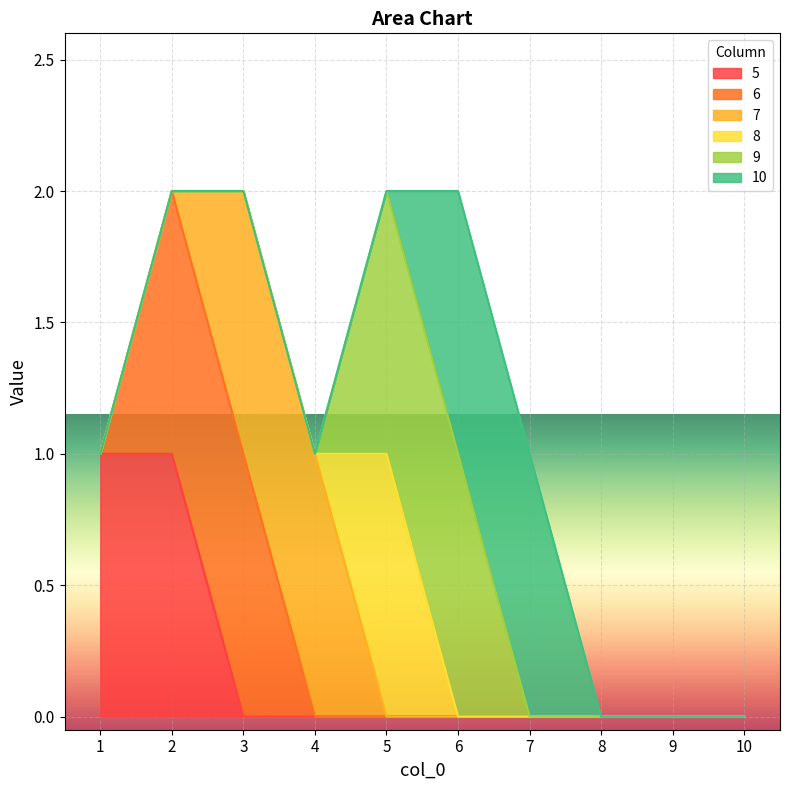

At how many categories does at least one series exceed 0?

7